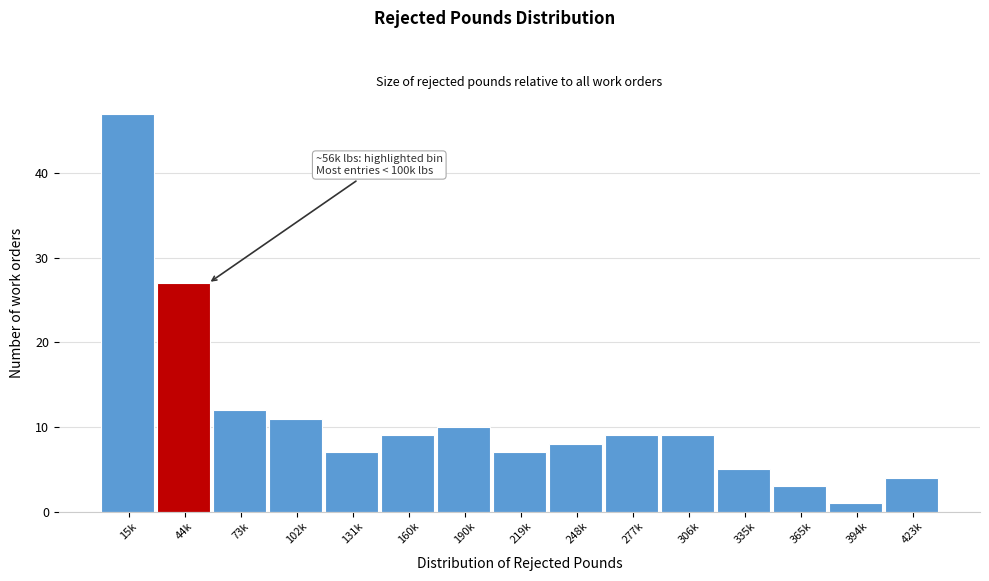

Reading left to right, extract all data points from this chart.

15k=47	44k=27	73k=12	102k=11	131k=7	160k=9	190k=10	219k=7	248k=8	277k=9	306k=9	335k=5	365k=3	394k=1	423k=4